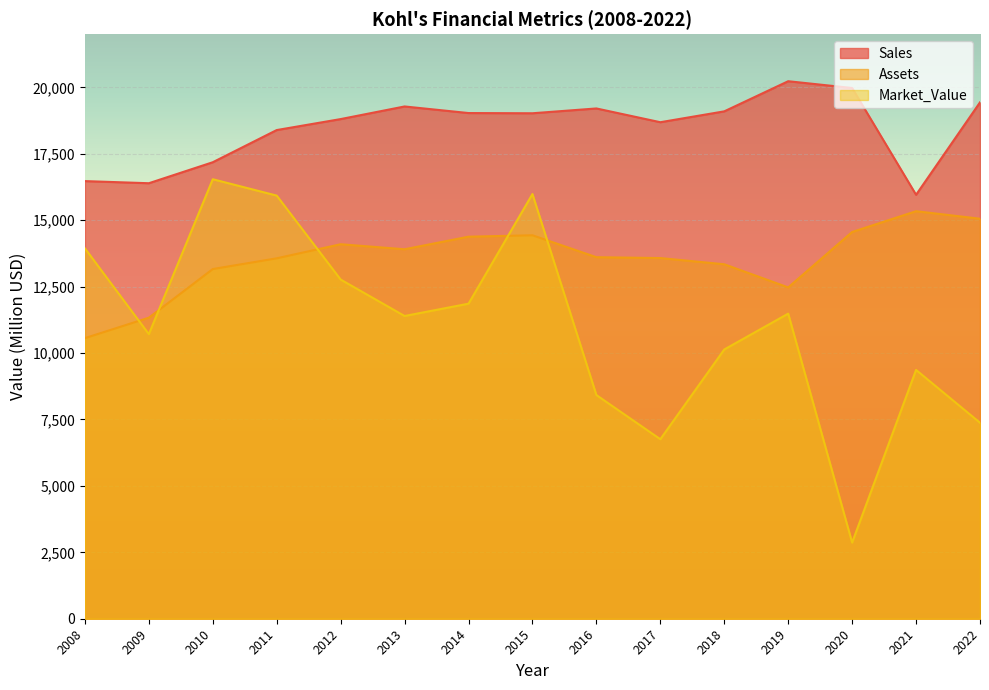

The value of Market_Value at 2013 is 11393. True or false?

True